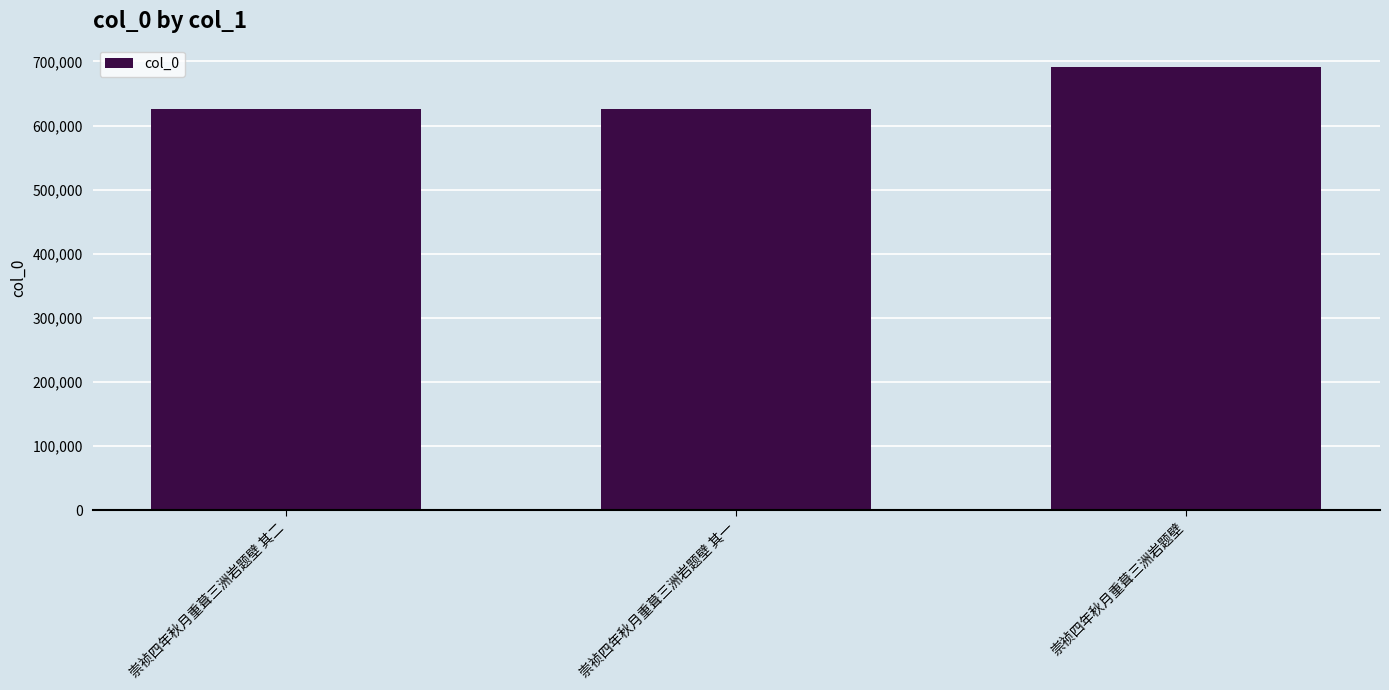

What is the change in value from 崇祯四年秋月重葺三洲岩题壁 其一 to 崇祯四年秋月重葺三洲岩题壁?

+65643